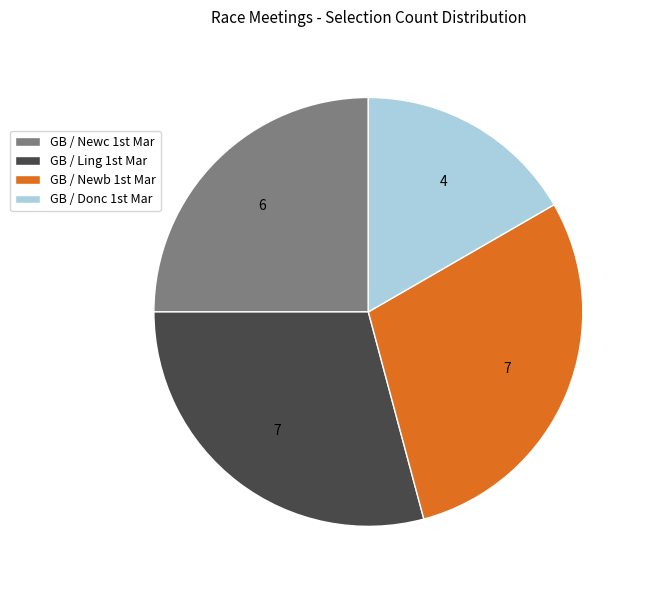

Is there any slice that represents more than half of the pie?

No